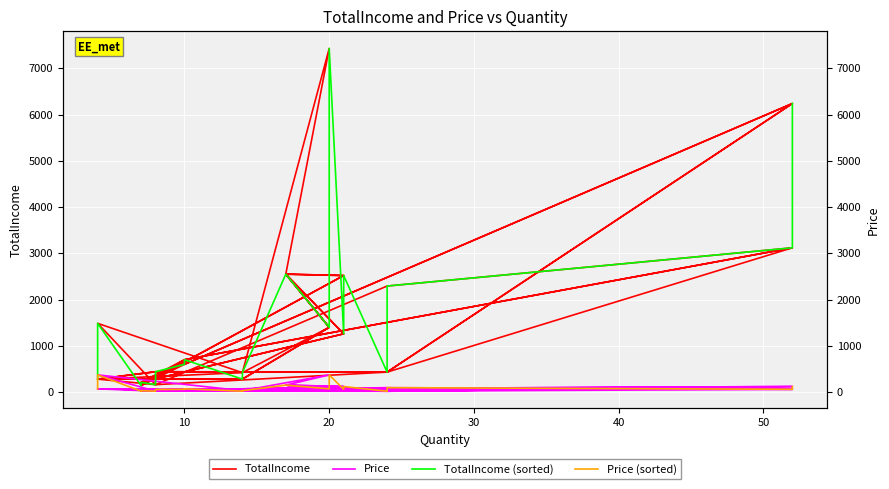

Is the value of Price at 15 greater than the value of Price (sorted) at 60?

No